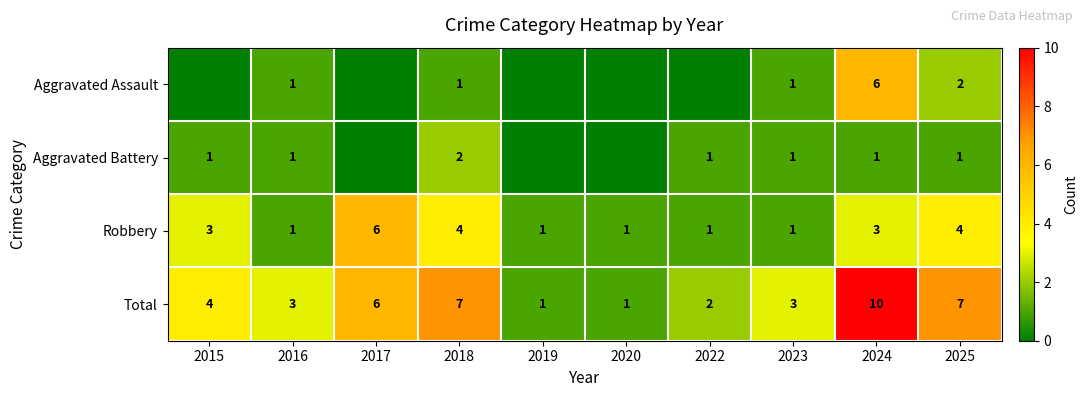

The value of Aggravated Battery at 2025 is 0. True or false?

False